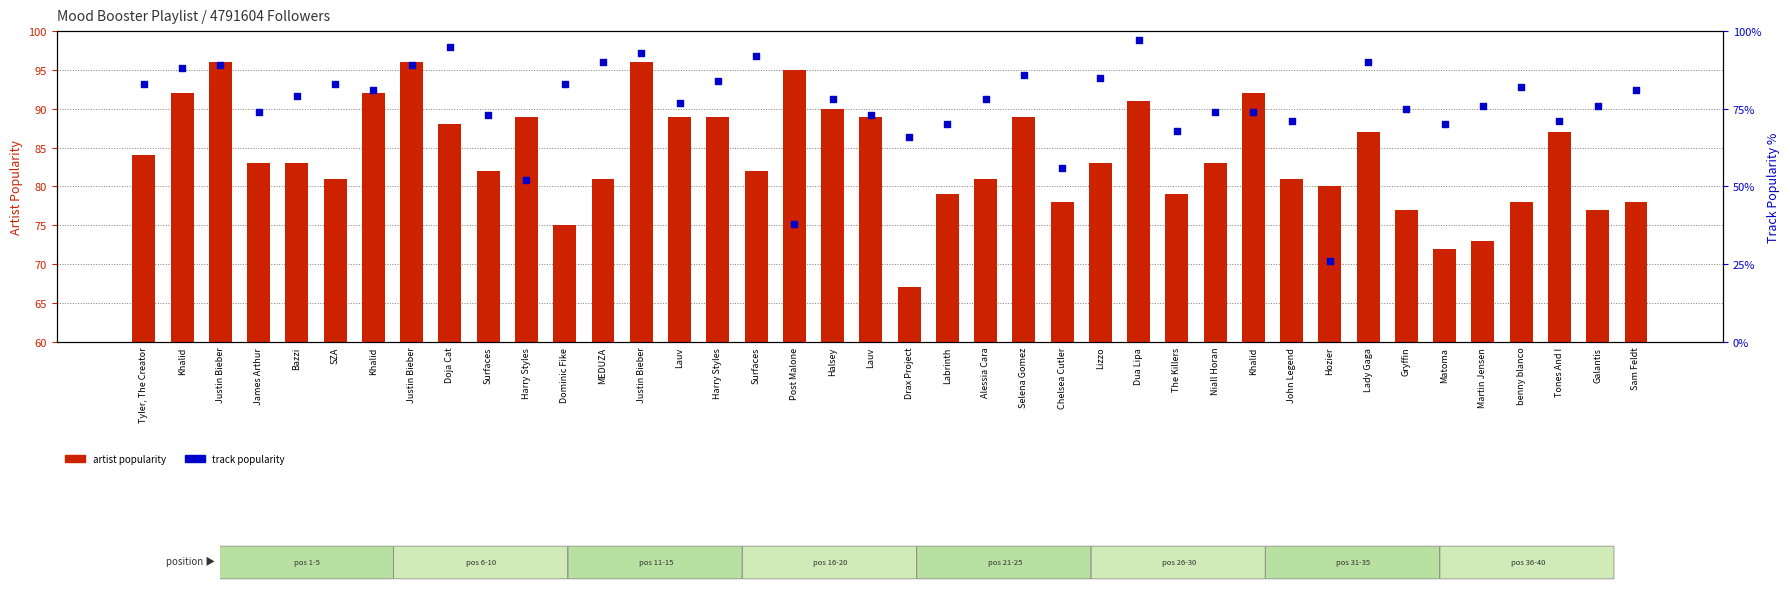

What are all the series names shown in the legend?

artist popularity, track popularity